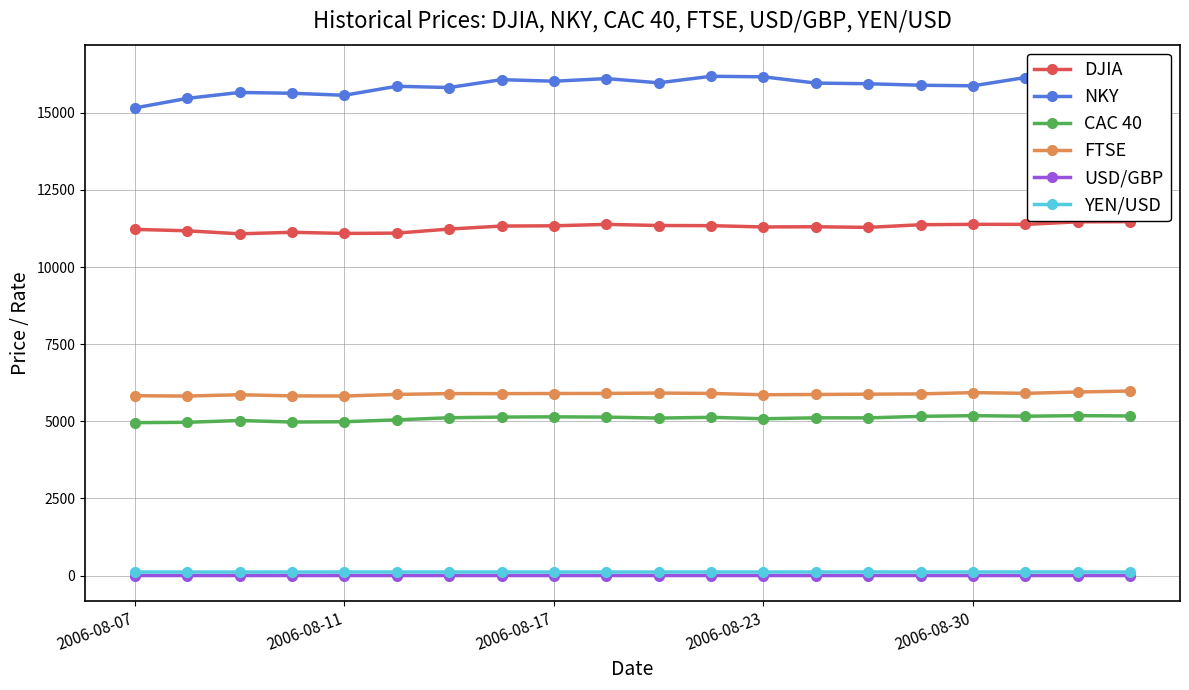

True or false: CAC 40 has a value of 8969.2 at 2006-08-23.

False